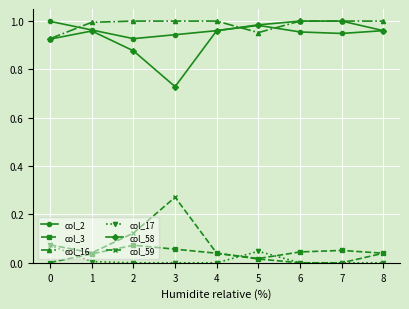

What are all the series names shown in the legend?

col_2, col_3, col_16, col_17, col_58, col_59